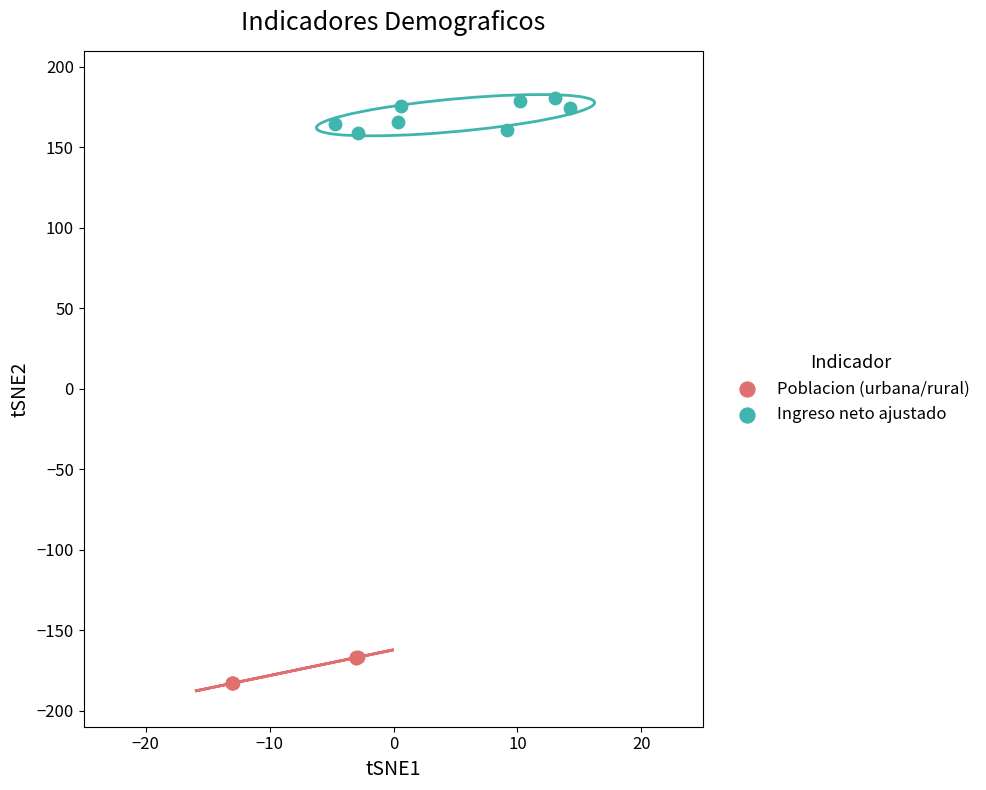

Which series reaches the maximum Y coordinate?

Ingreso neto ajustado